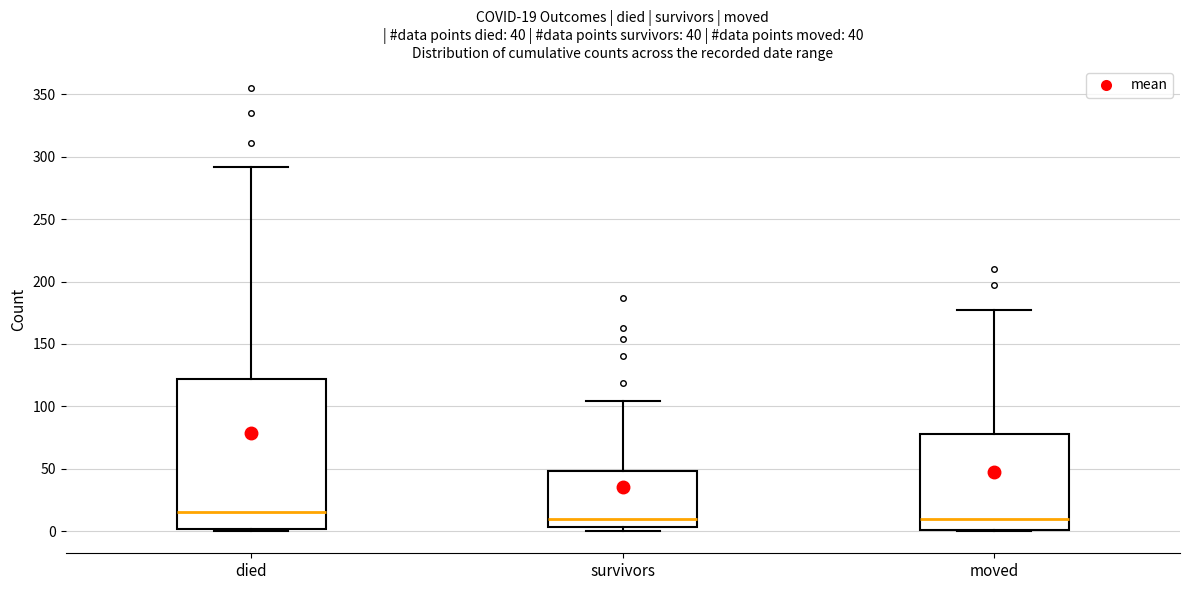

Which box is the tallest, from its lower edge to its upper edge?

died